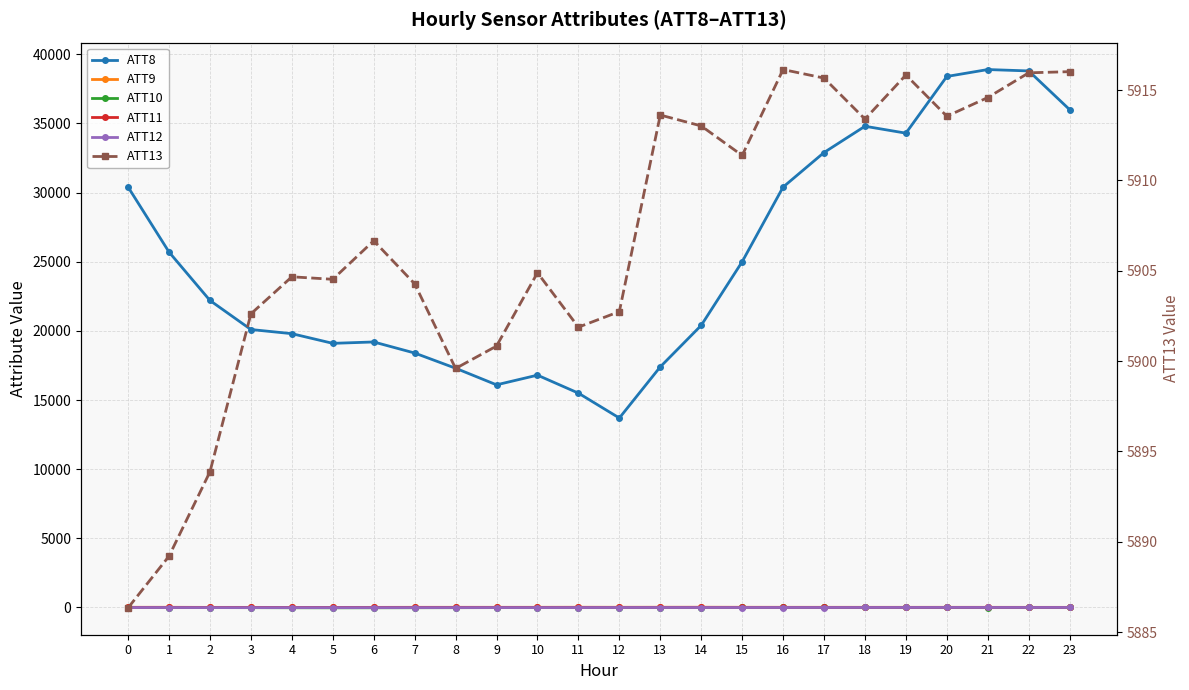

What is the difference between the highest and lowest values at 20?

38400.9